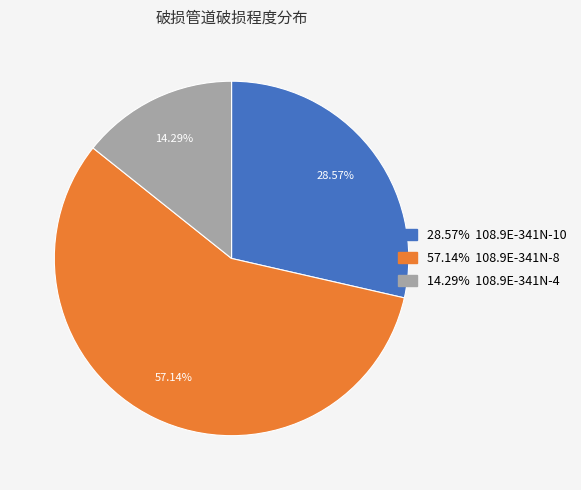

Is there any slice that represents more than half of the pie?

Yes